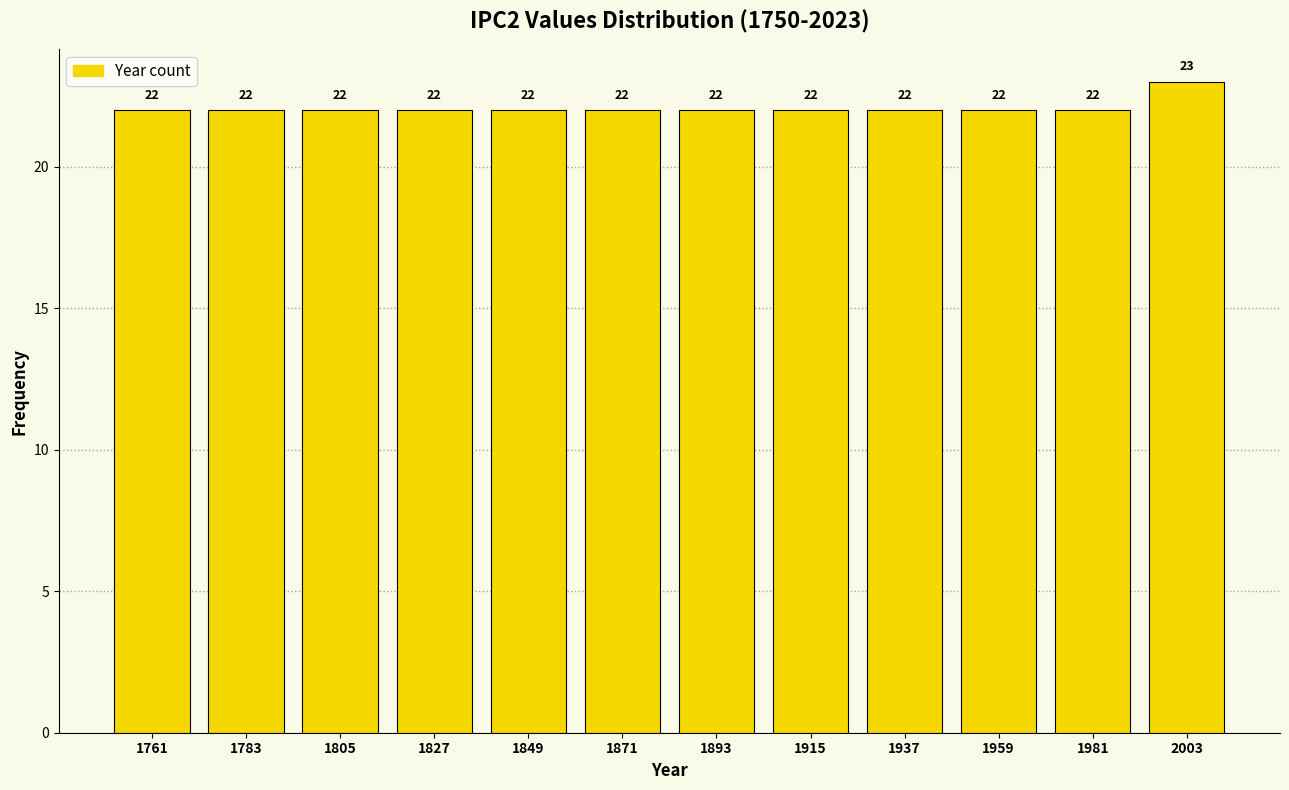

What is the height of the bar covering 1926 to 1948 on the x-axis? The bar edges are not printed on the chart, so give them approximately, as read against the axis.

22